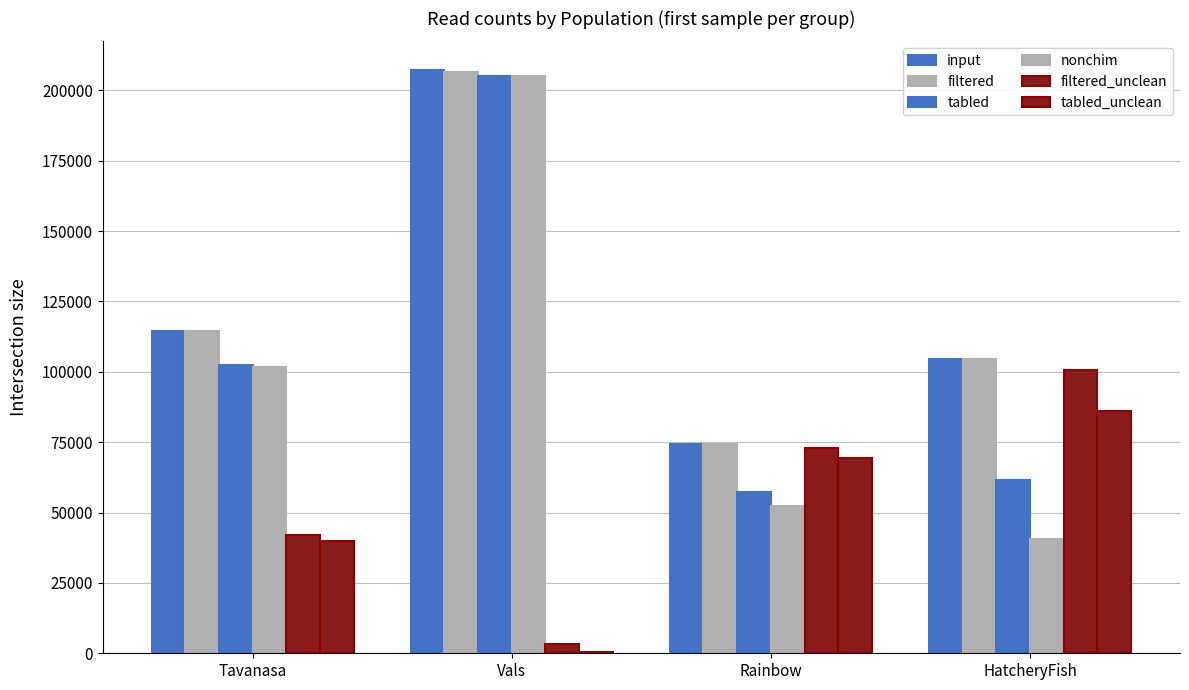

Count the number of categories in the chart.

4